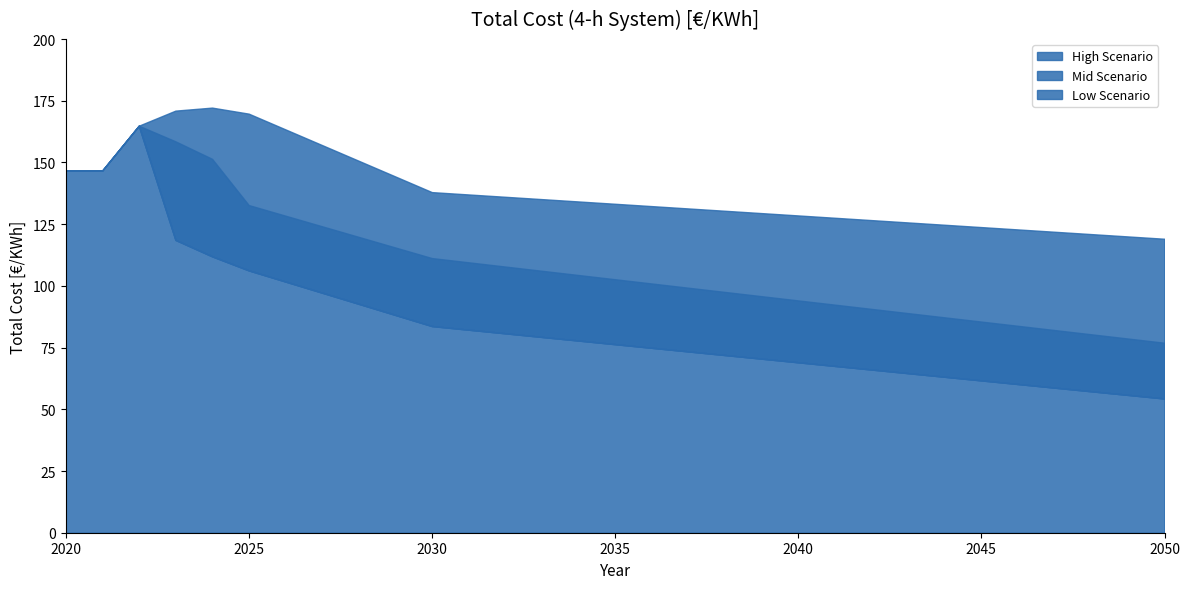

Is it true that High Scenario equals 126.7 at 2042?

True